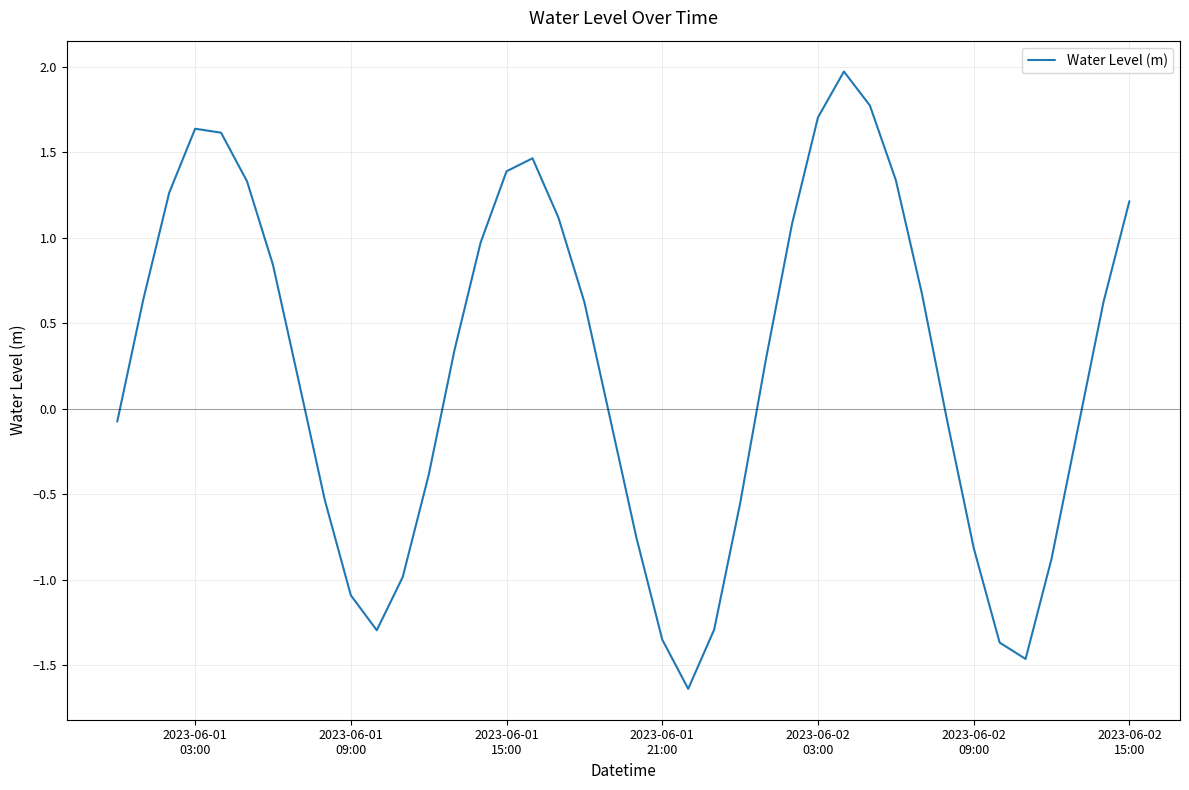

What is the sum of all values?

9.3